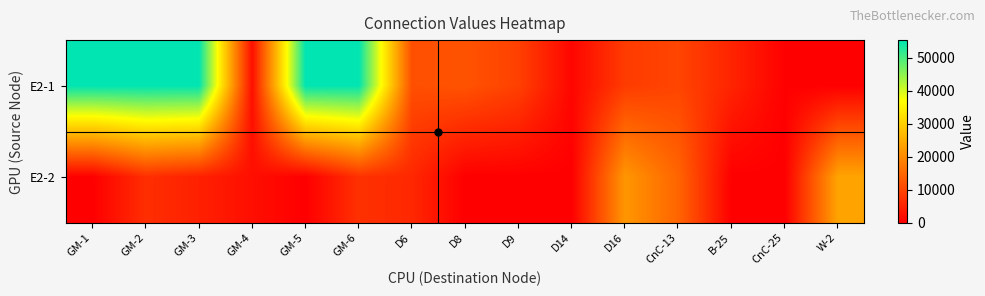

Rank the series at B-25 from lowest to highest value.

E2-2, E2-1